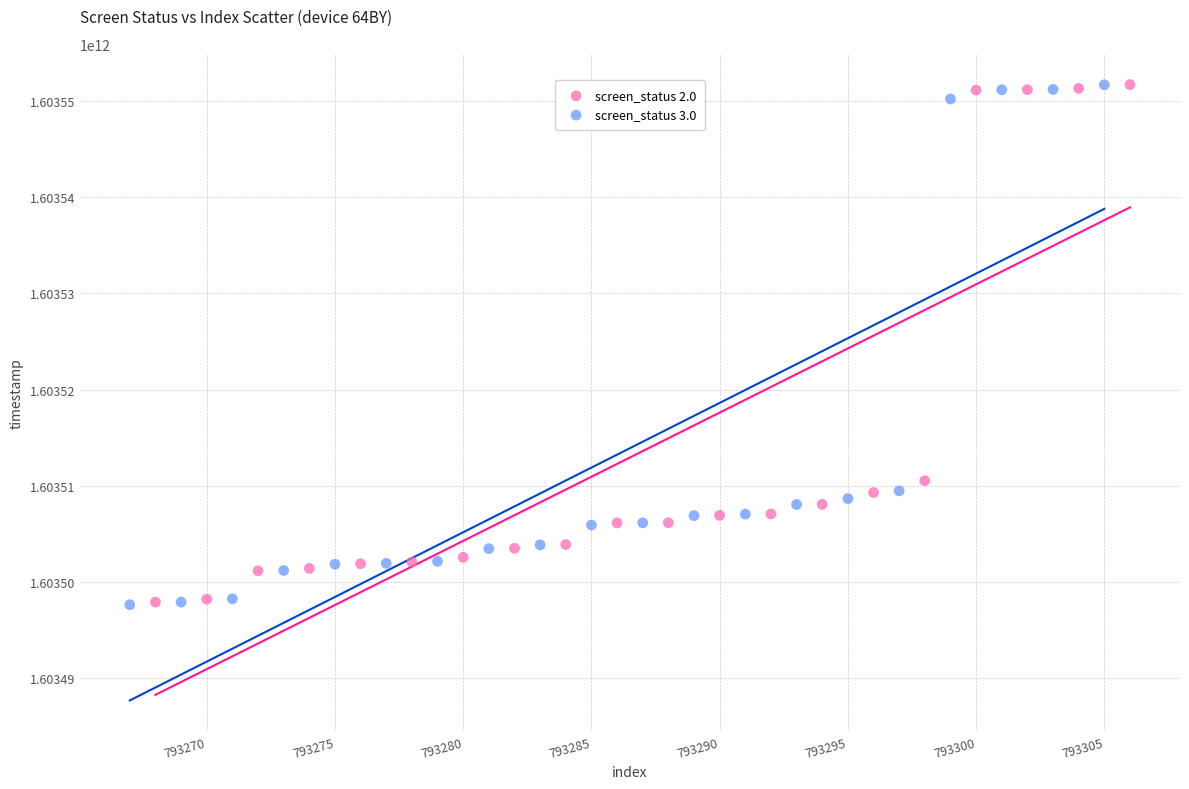

What are all the series names shown in the legend?

screen_status 2.0, screen_status 3.0